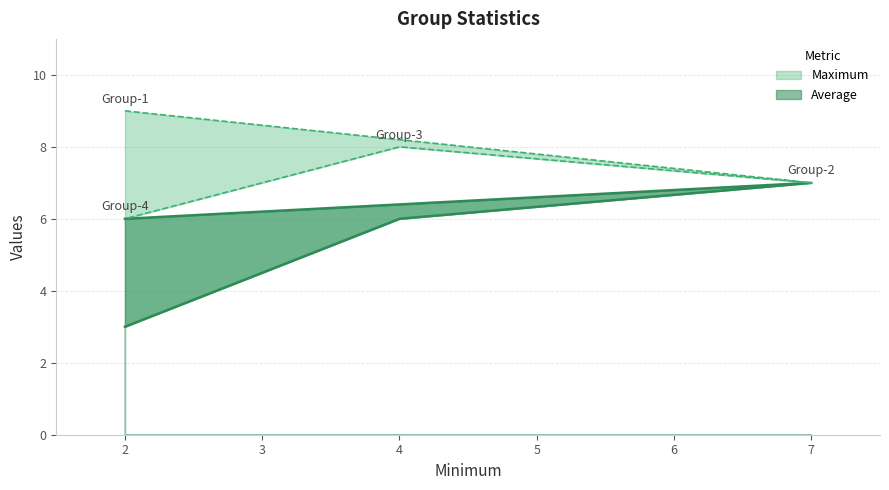

Rank the categories by Average value from lowest to highest.

2, 2, 4, 7